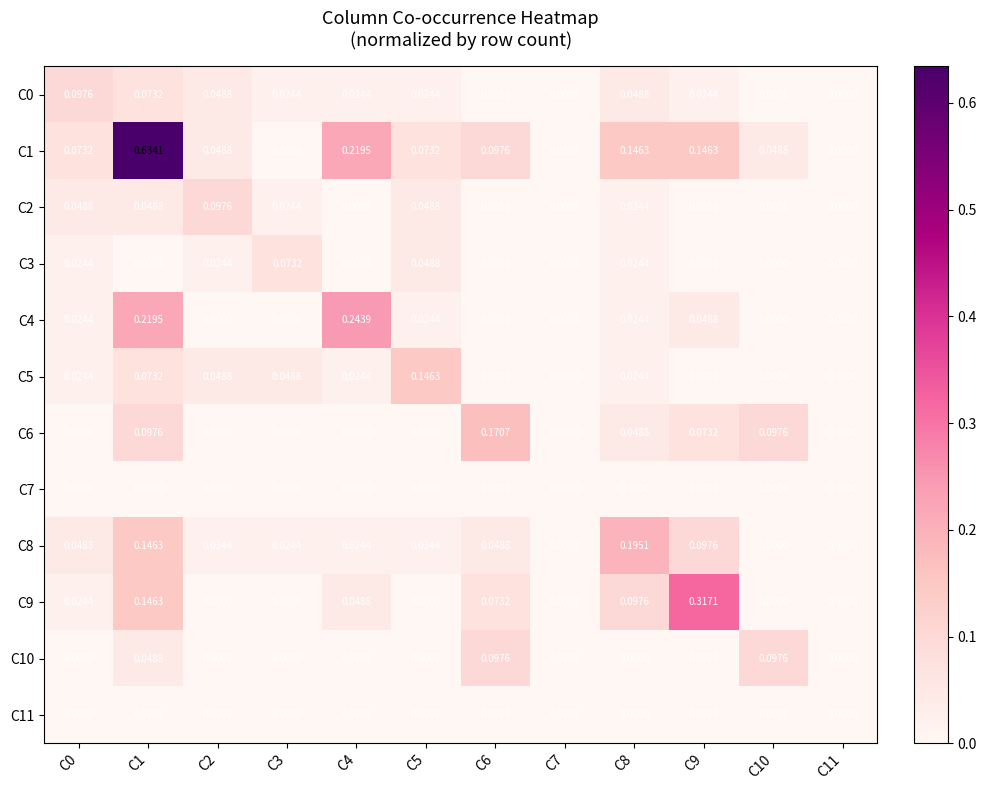

Is the value of C1 at C9 greater than the value of C9 at C2?

Yes